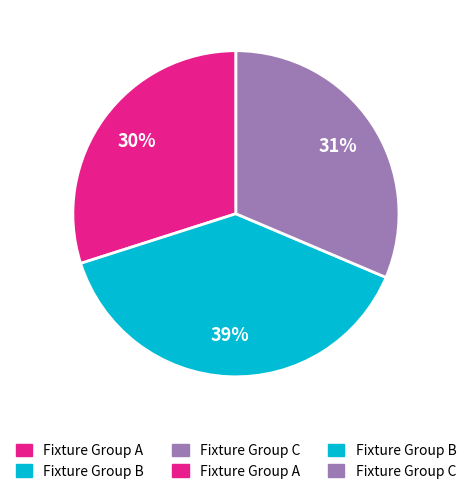

Count the number of slices in the pie.

3